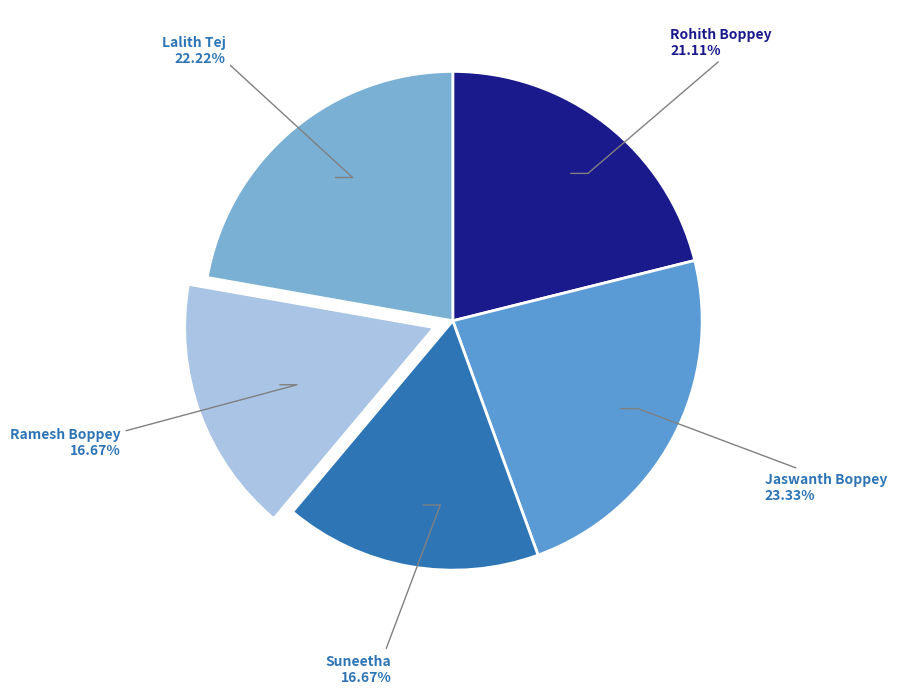

Combined, do Rohith Boppey and Suneetha account for over 50%?

No